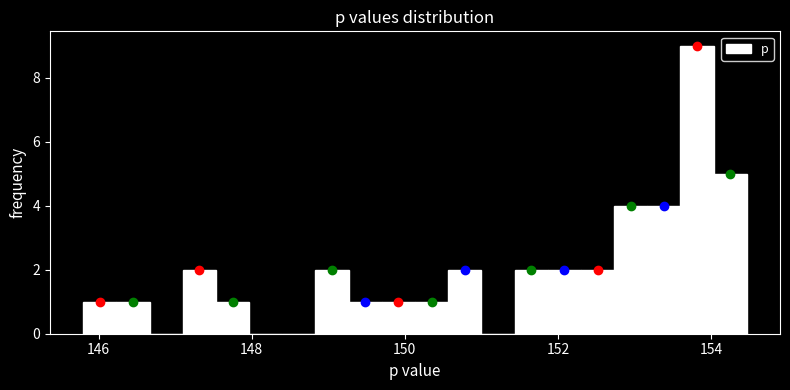

Read against the x-axis, roughly where is the centre of the tallest bar?

153.8